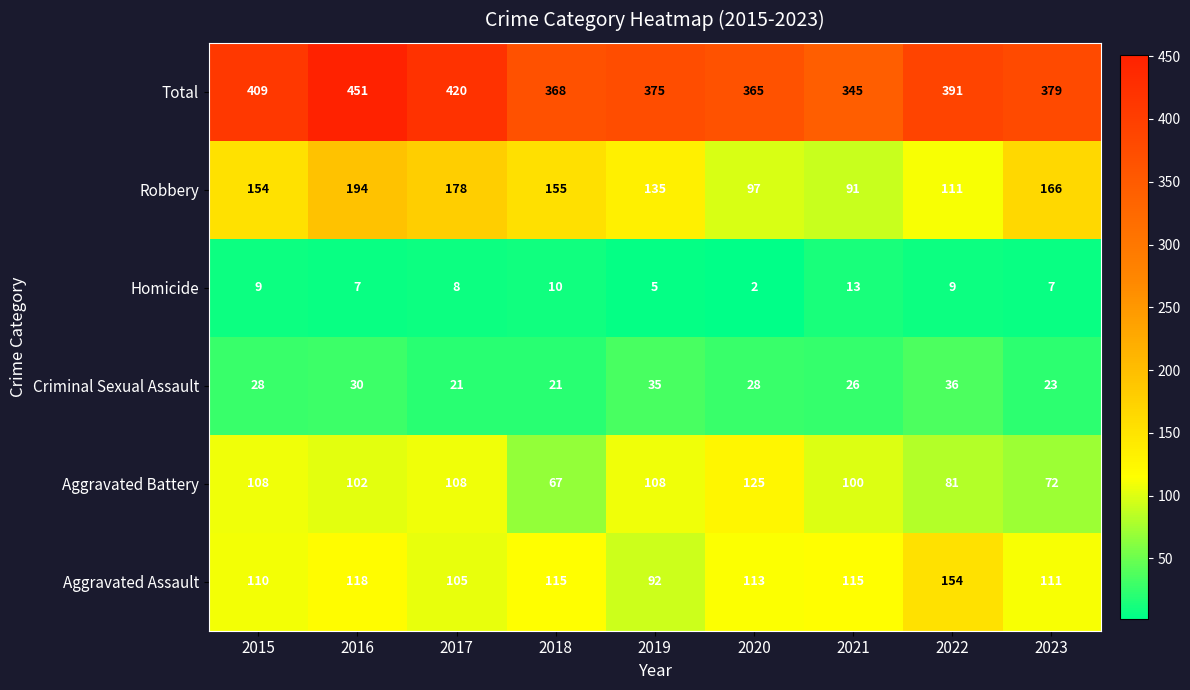

At which category is the sum across all series the highest?

2016